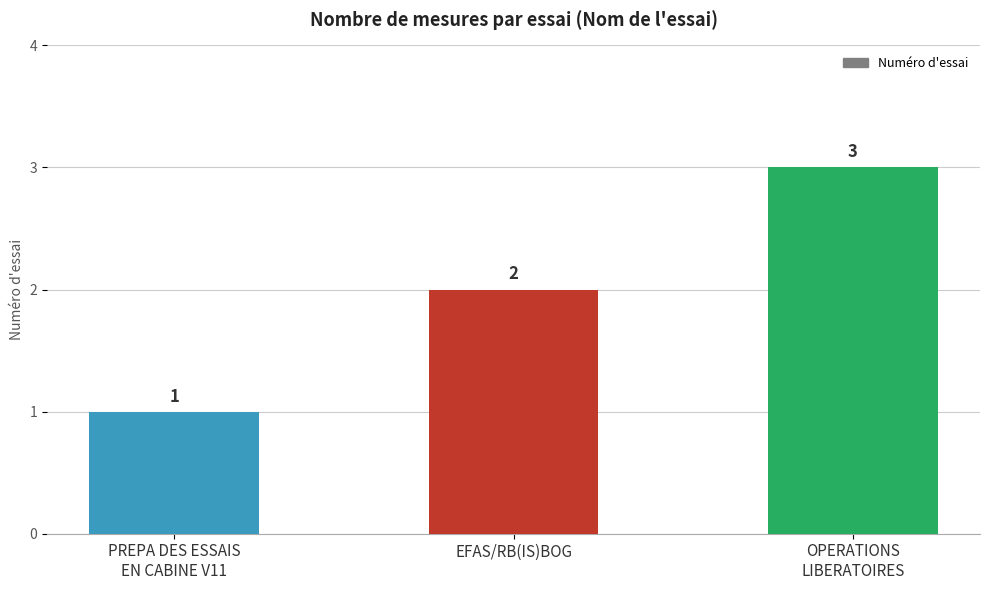

What is the label of the 2nd bar from the right?

EFAS/RB(IS)BOG